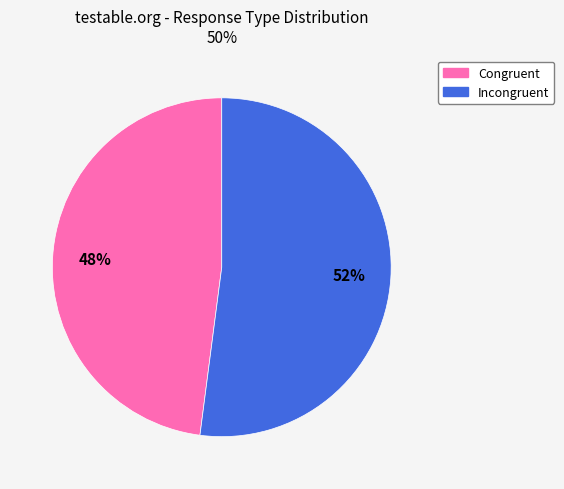

To the nearest percent, what percentage of the pie is Incongruent?

52%